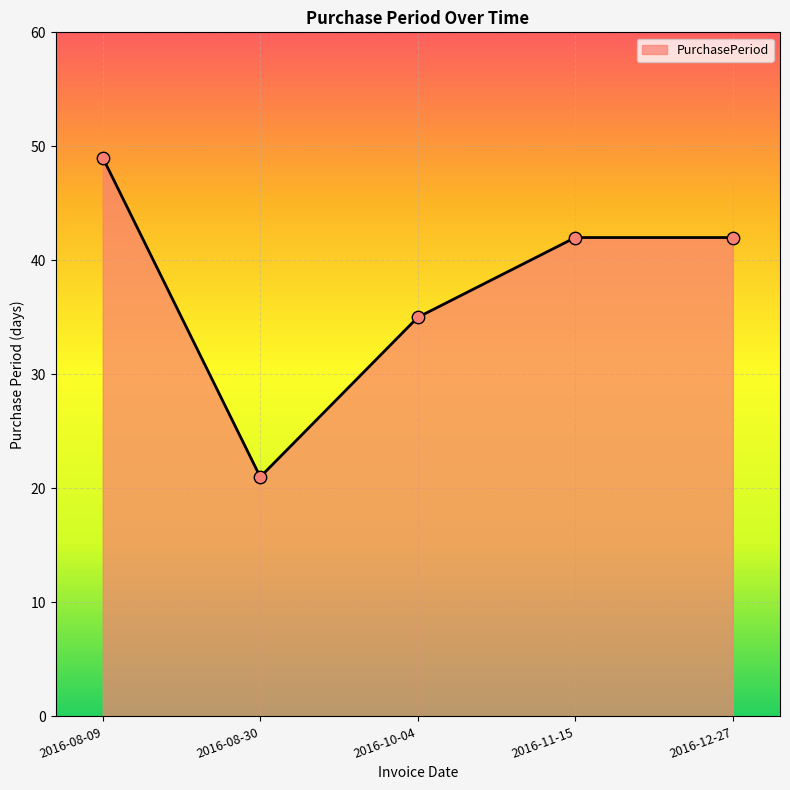

What is the change in value from 2016-08-30 to 2016-11-15?

+21